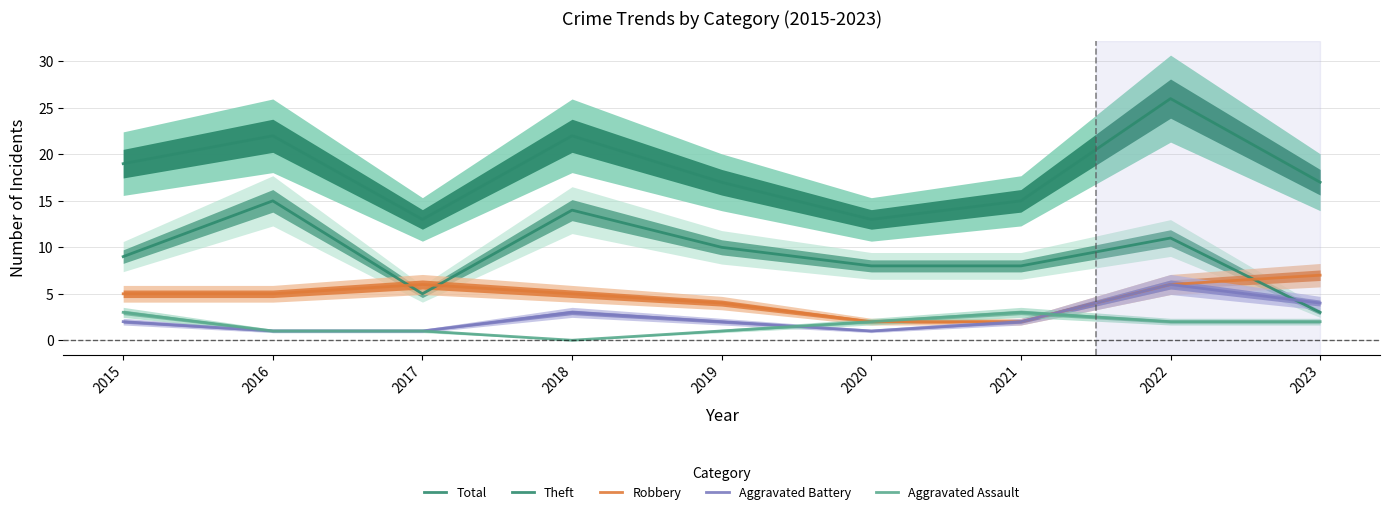

What is the value of the Aggravated Assault point at the 3rd from the left?

1